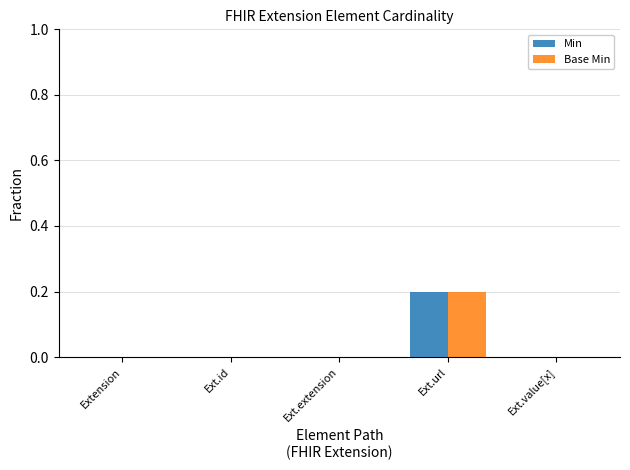

Reading left to right, extract all data points from this chart.

Min: 0.0	0.0	0.0	0.2	0.0
Base Min: 0.0	0.0	0.0	0.2	0.0